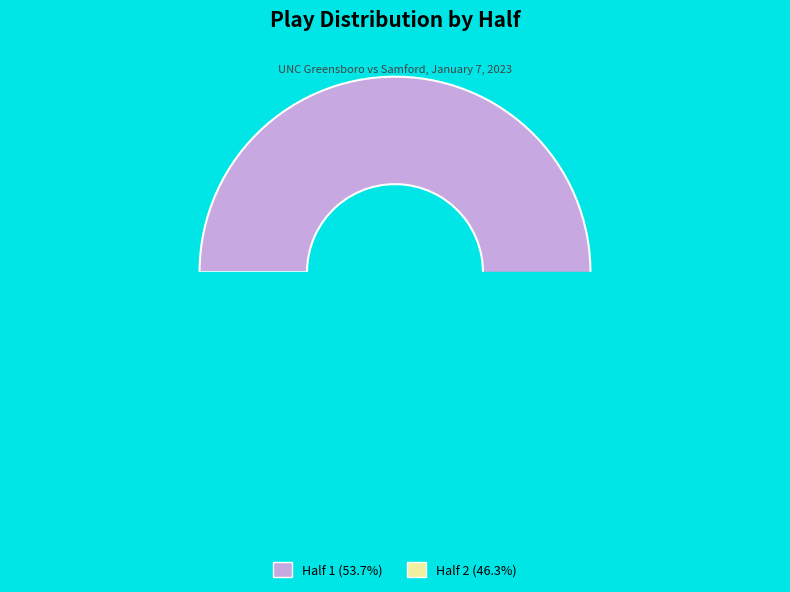

To the nearest percent, what is the difference between the Half 2 and Half 1 slice percentages?

7%